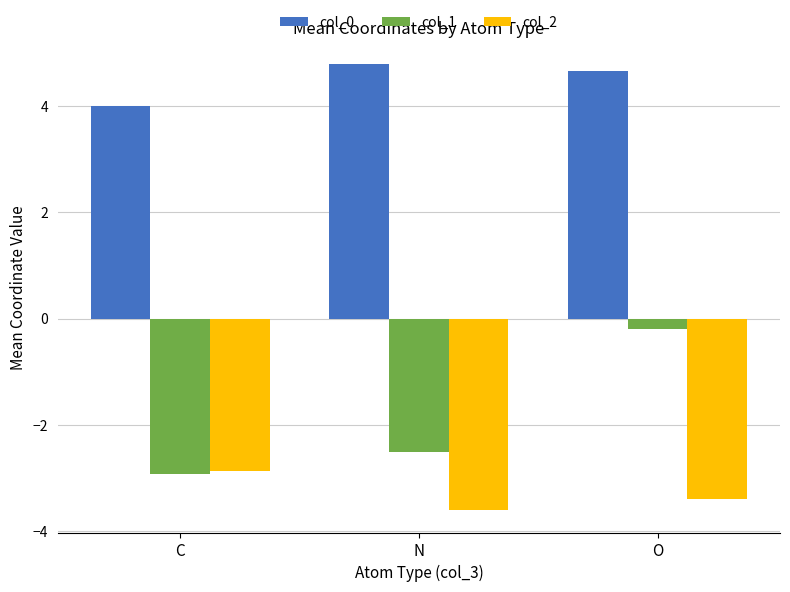

How many categories are shown in the chart?

3